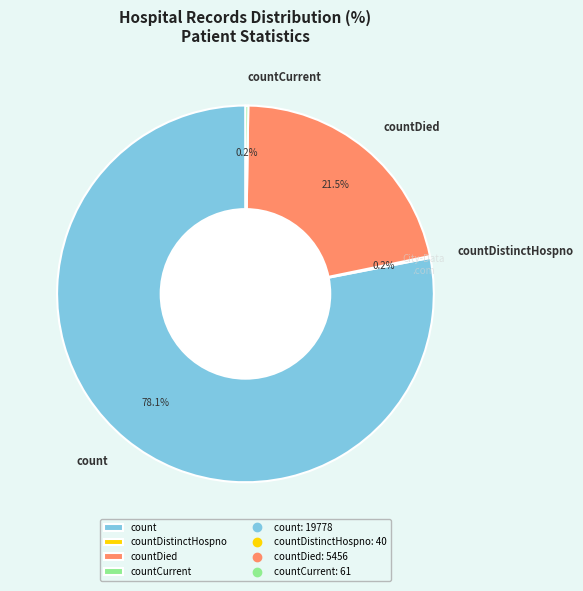

What portion of the pie excludes countDied?

78.5%